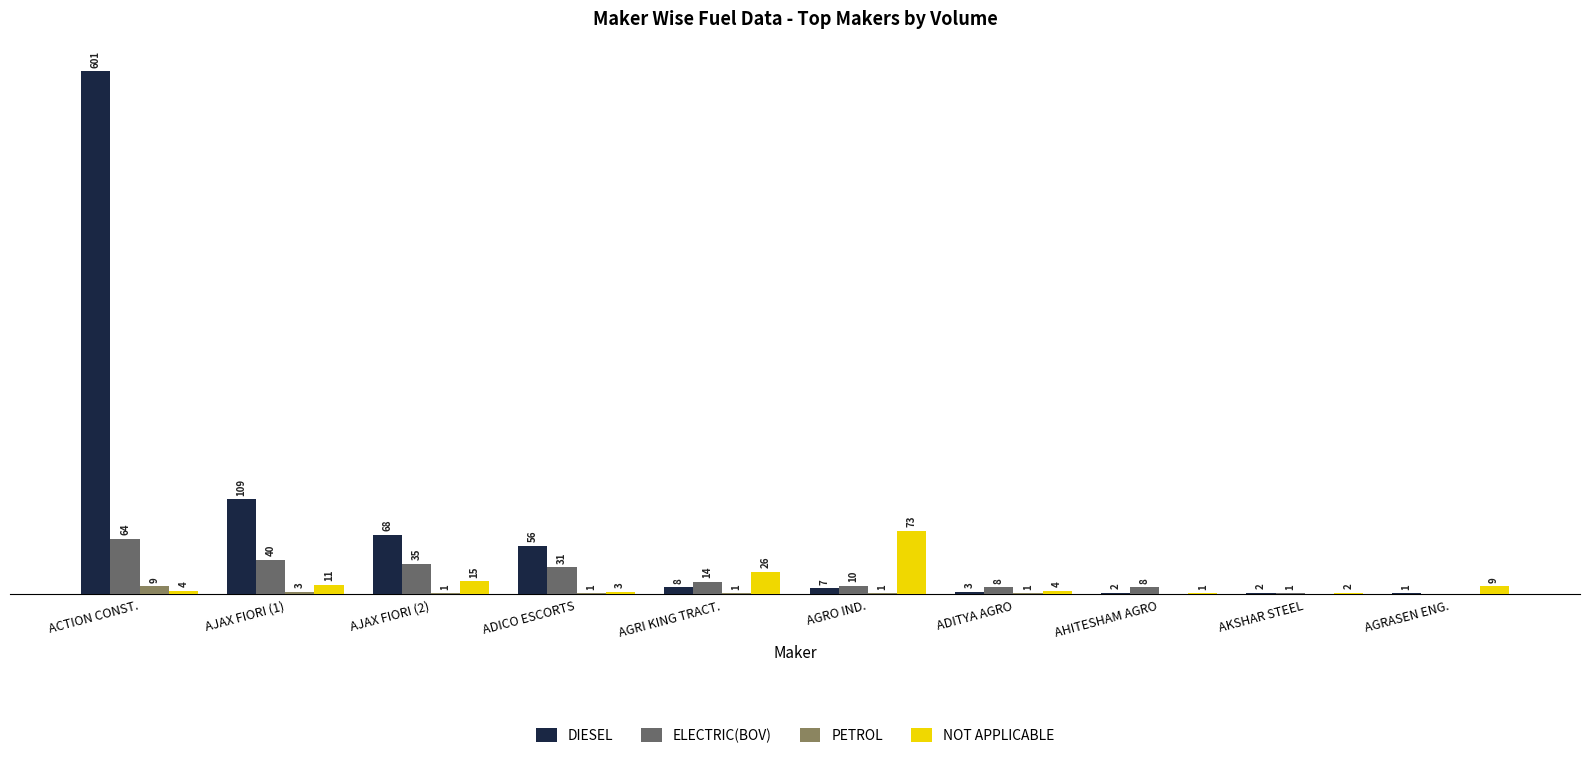

Are the bars grouped side by side (vs. stacked)?

Yes